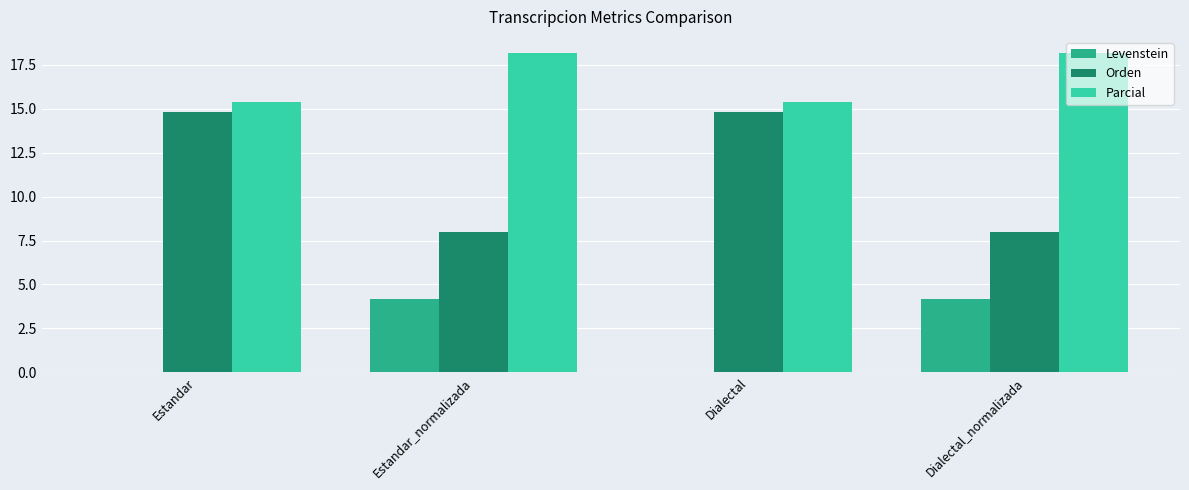

Is the value of Orden at Estandar greater than the value of Levenstein at Estandar?

Yes